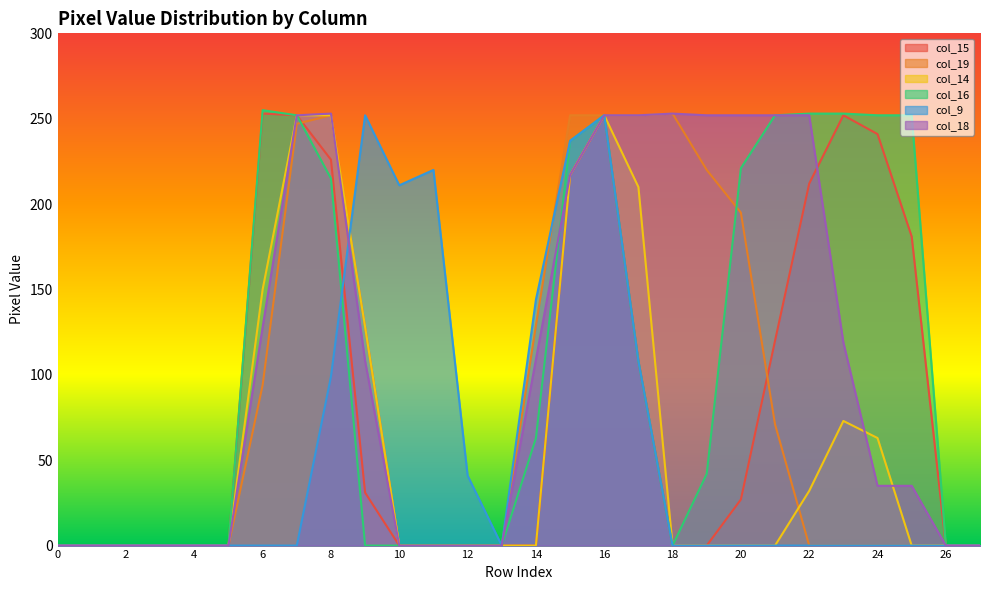

True or false: col_19 has a value of 0 at 22.

True